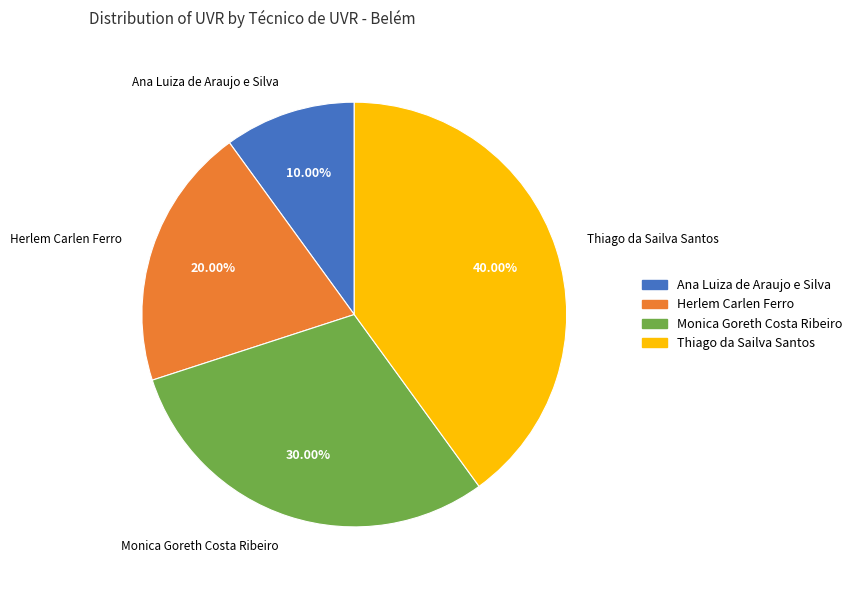

Is there any slice that represents more than half of the pie?

No